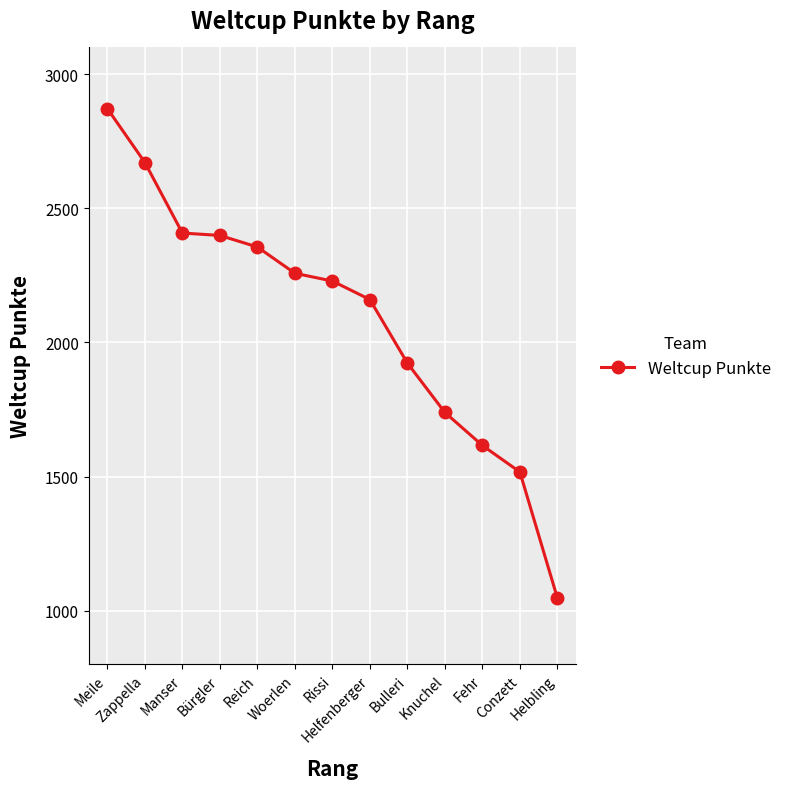

What is the change in value from Meile to Zappella?

-201